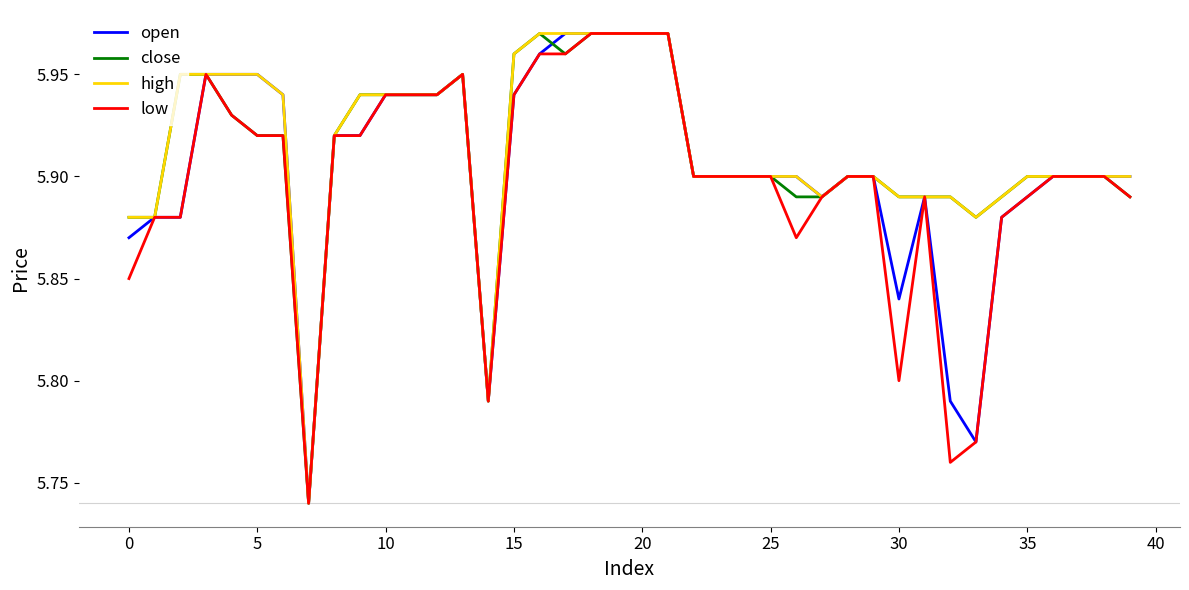

What is the difference between the maximum and minimum values in the high series?

0.2